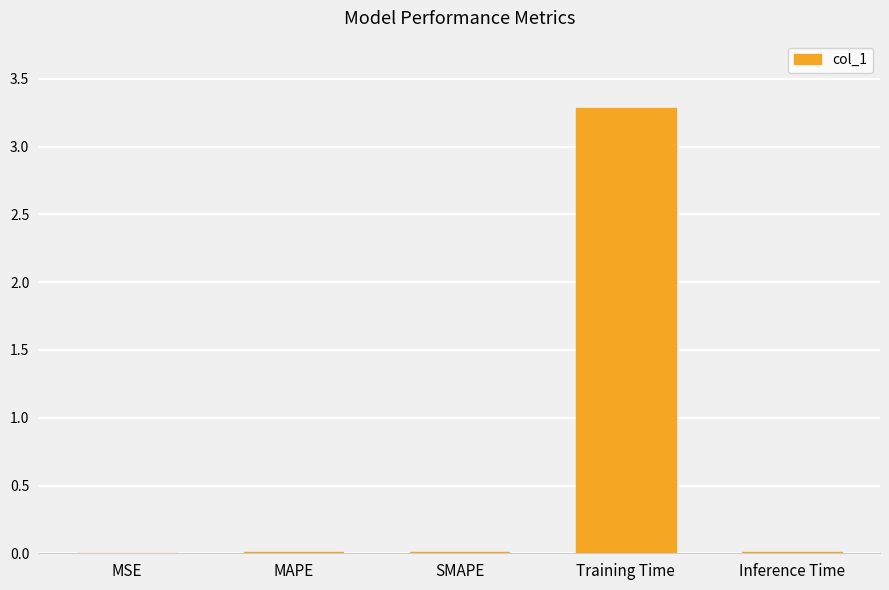

Which label corresponds to the largest value in the chart?

Training Time